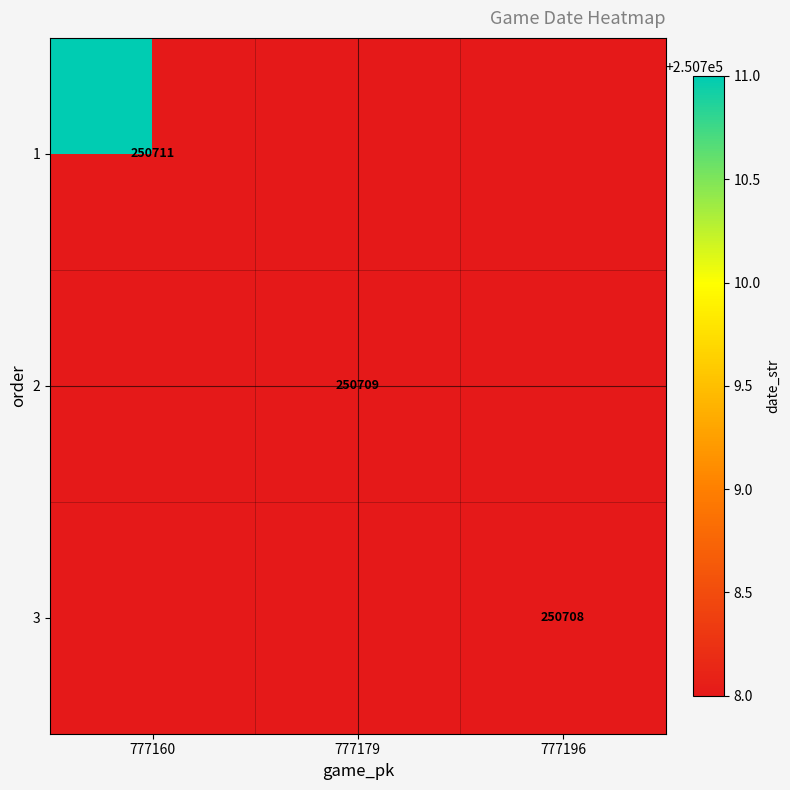

True or false: 2 has a value of 250709 at 777179.

True